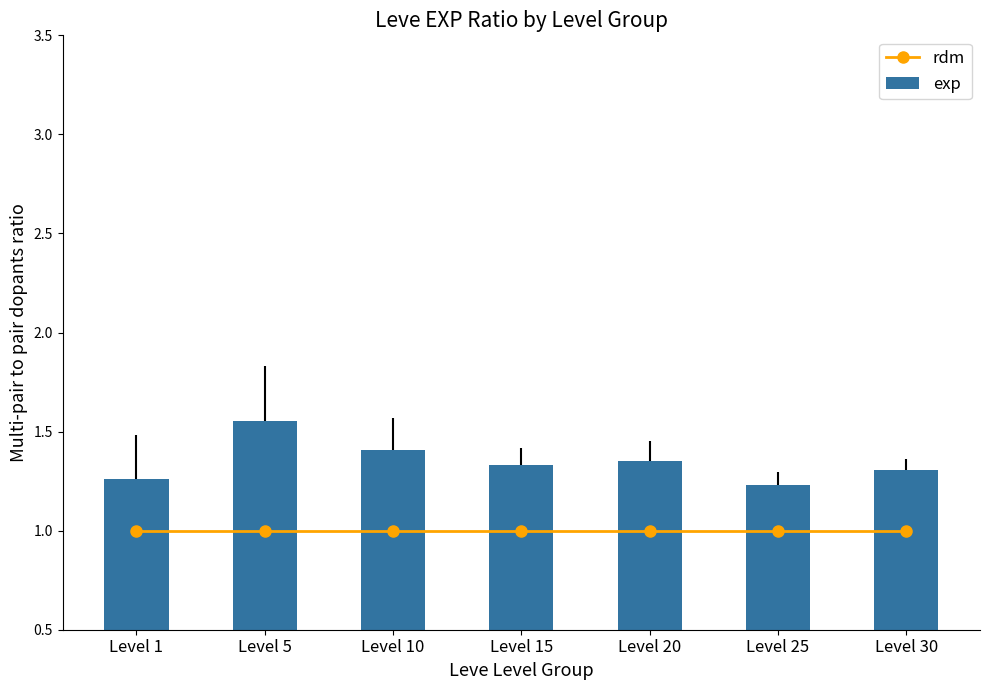

What value does the rdm series have at Level 10?

1.0